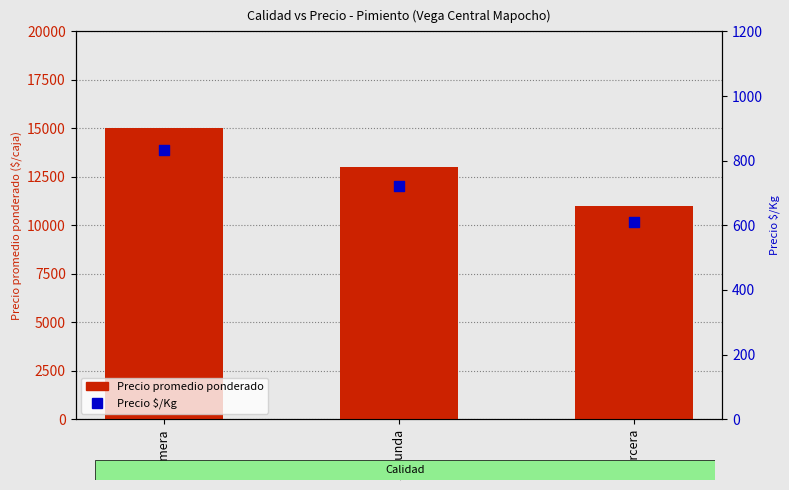

Which series has the largest total across all categories?

Precio promedio ponderado